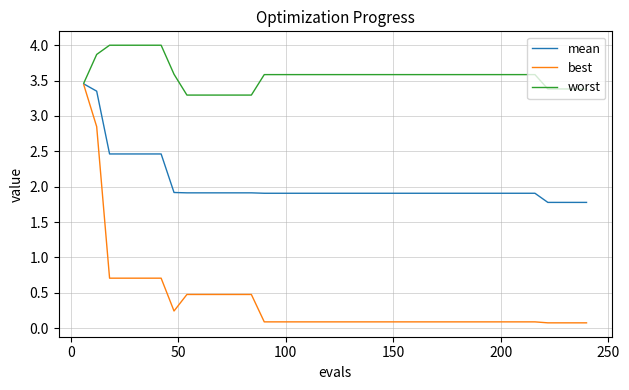

Which series has the widest spread of values?

best